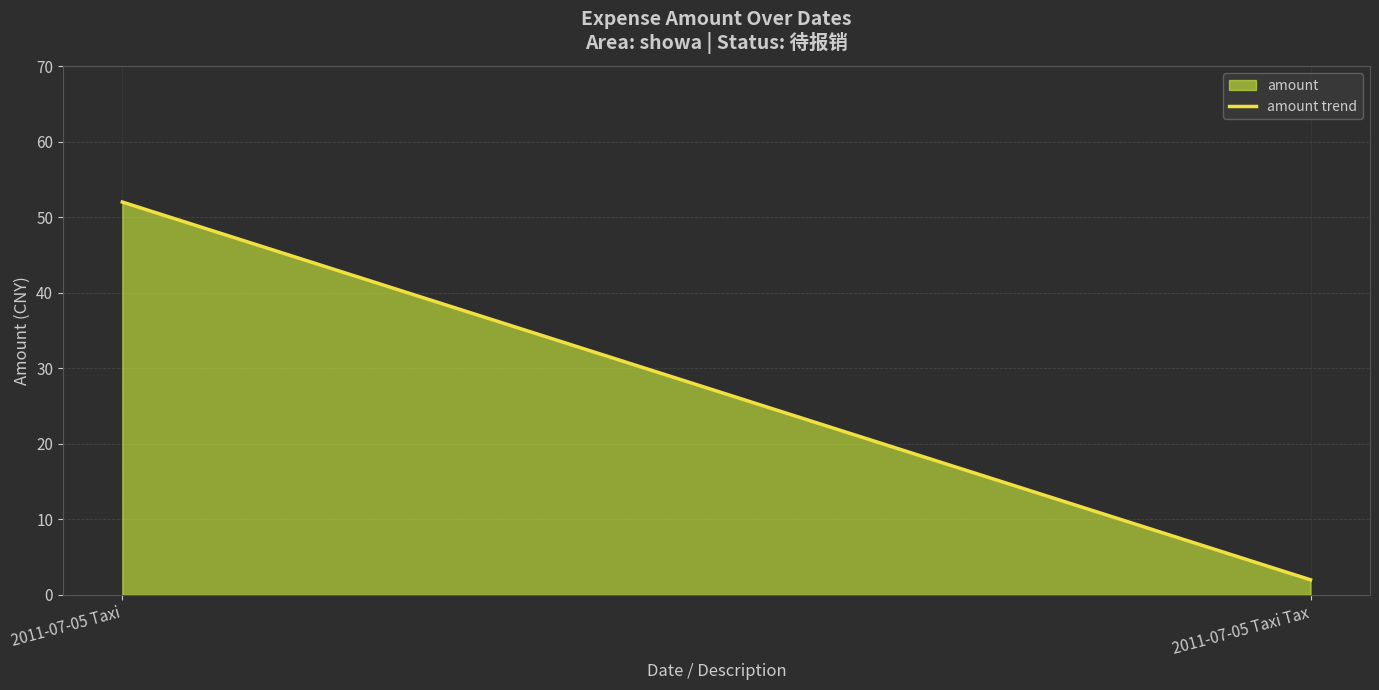

Rank the categories by value from lowest to highest.

2011-07-05 Taxi Tax, 2011-07-05 Taxi